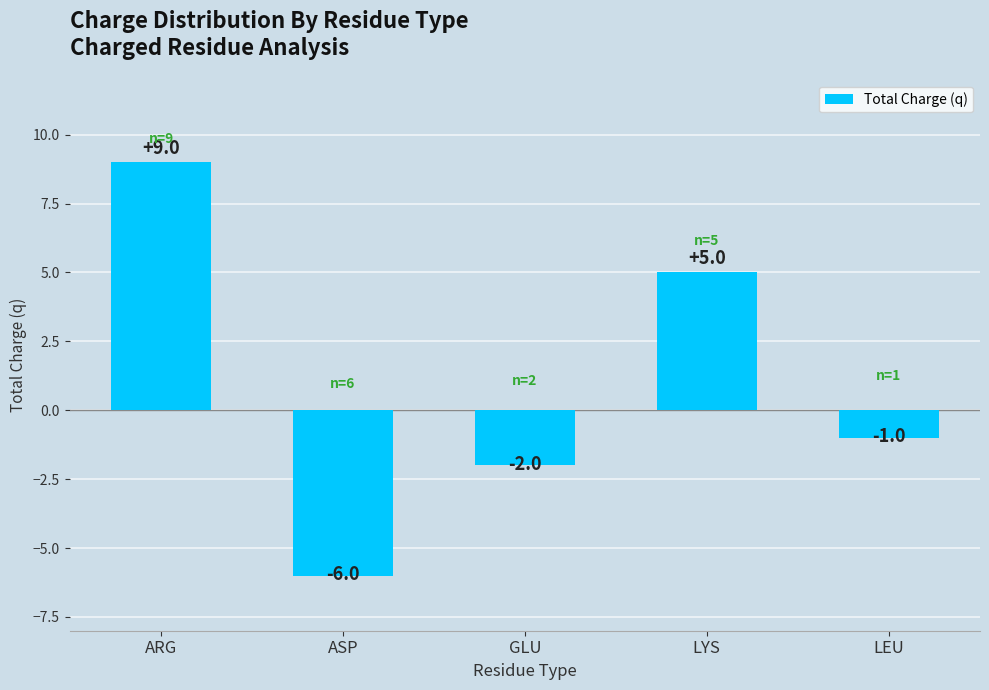

How many values are below zero?

3